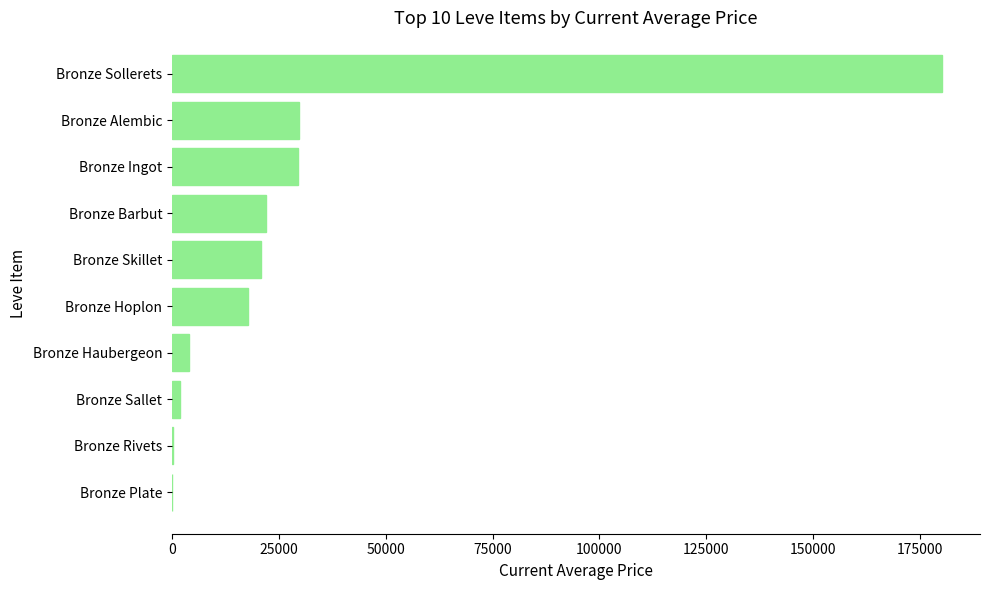

What value does the data have at Bronze Sollerets?

180000.0